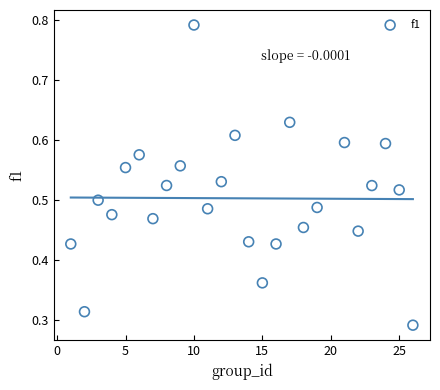

What is the range of X values (max minus min)?

25.0